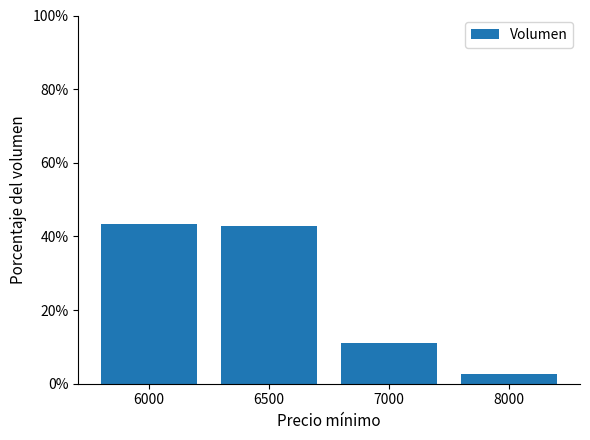

True or false: the data shows 19.8 at 7000.

False